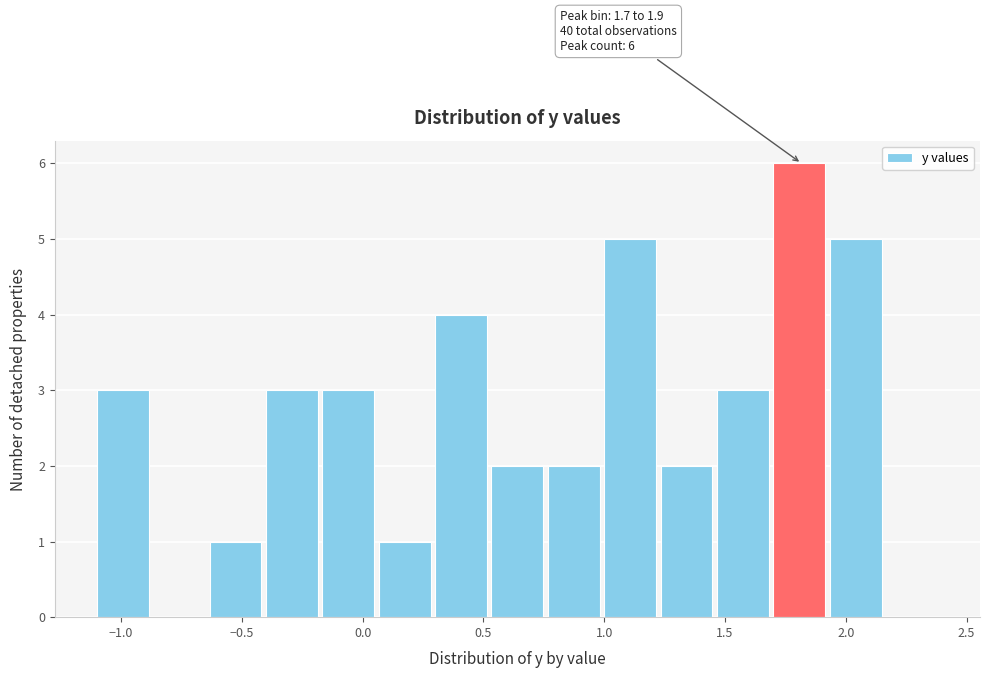

Over which range of the x-axis is the bar tallest?

1.70 to 1.95